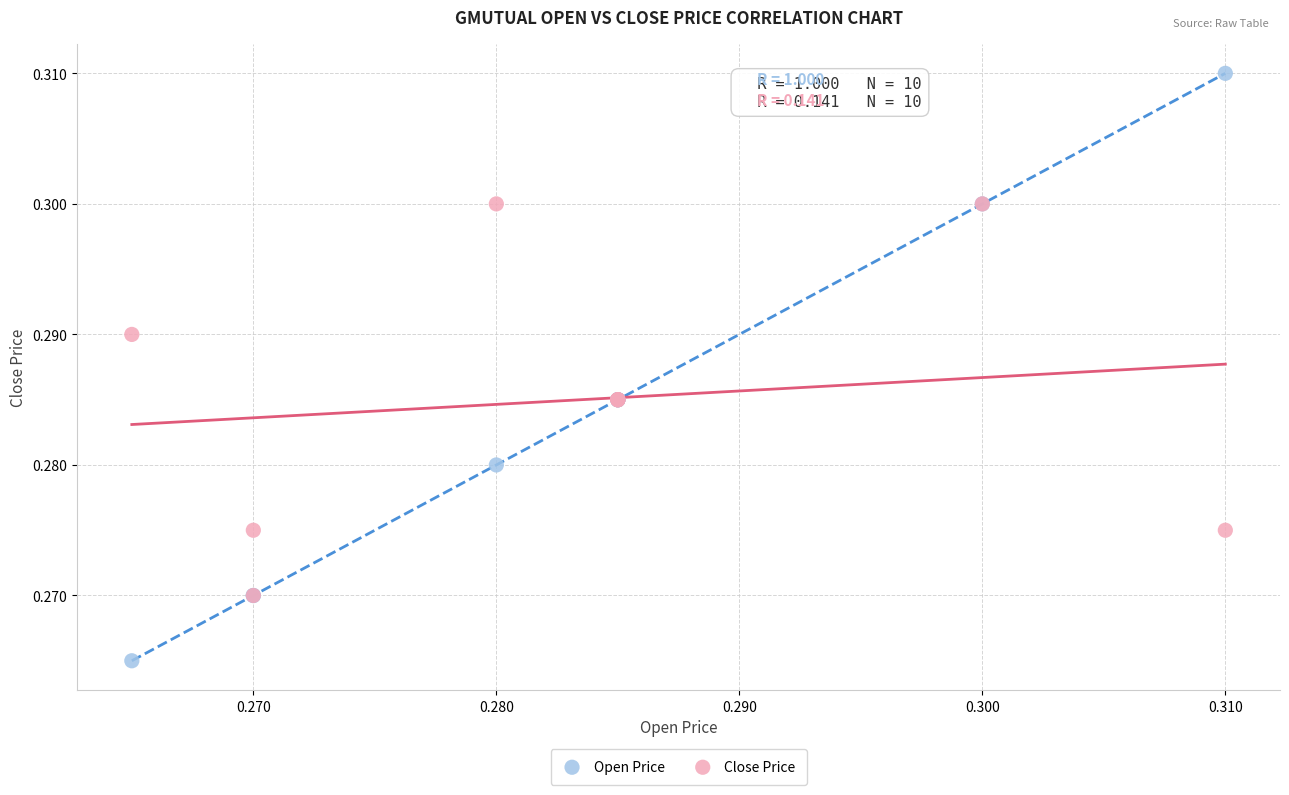

Which series has the largest Y range (max minus min)?

Open Price